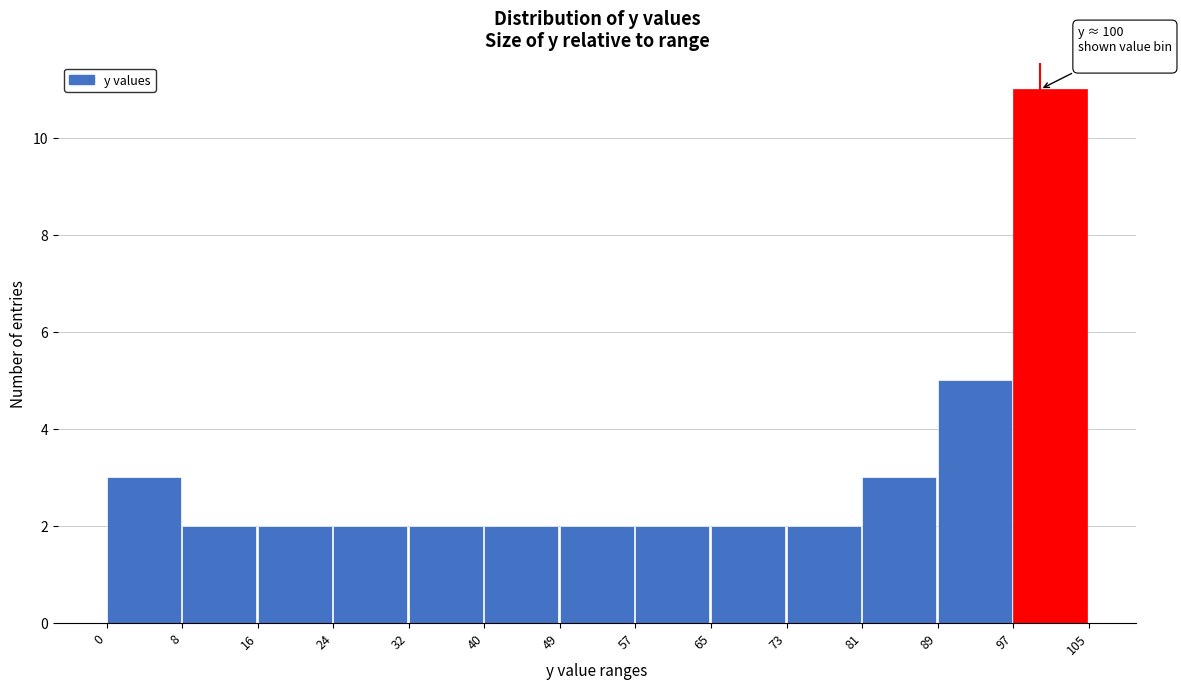

Over which range of the x-axis is the bar tallest?

97 to 105